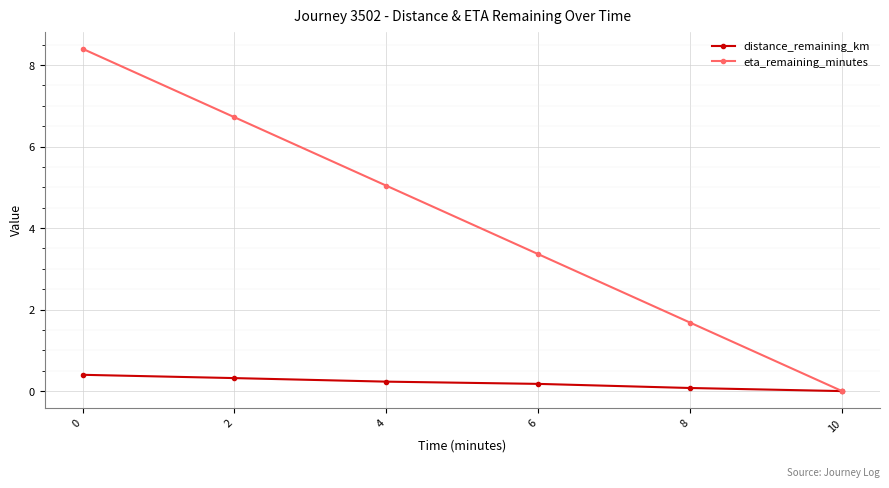

True or false: distance_remaining_km has more than 2 interior local peaks.

False